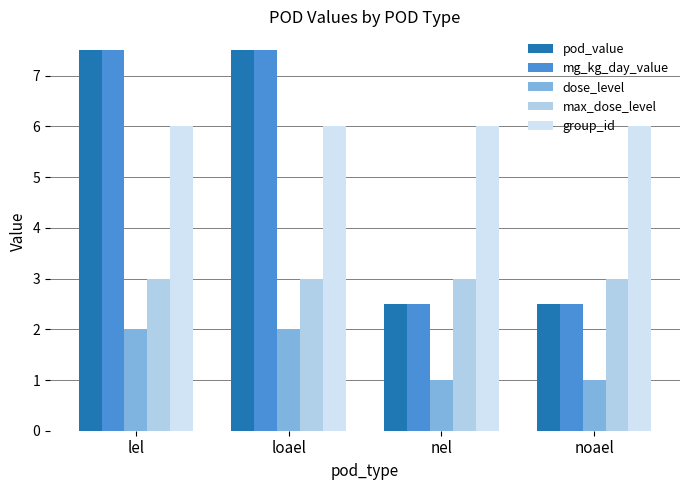

Is it true that max_dose_level equals 3.0 at lel?

True